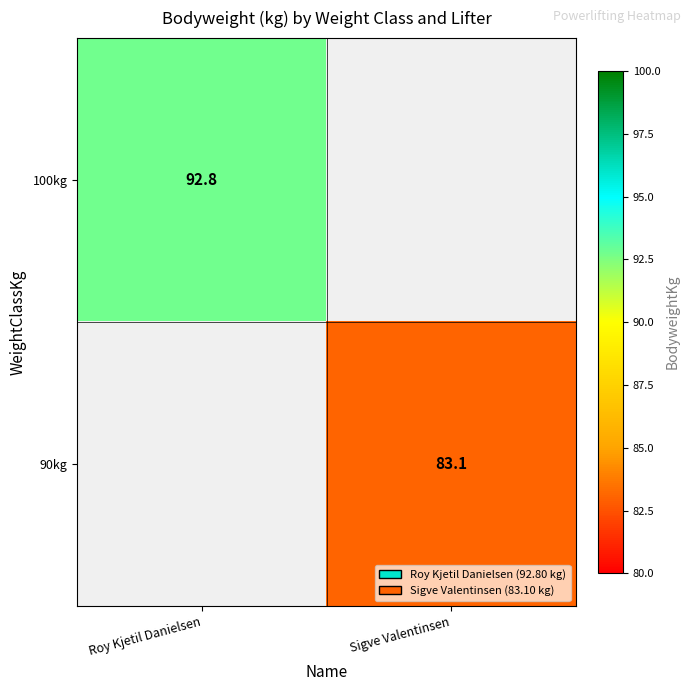

Is it true that 90kg equals 125.6 at Sigve Valentinsen?

False